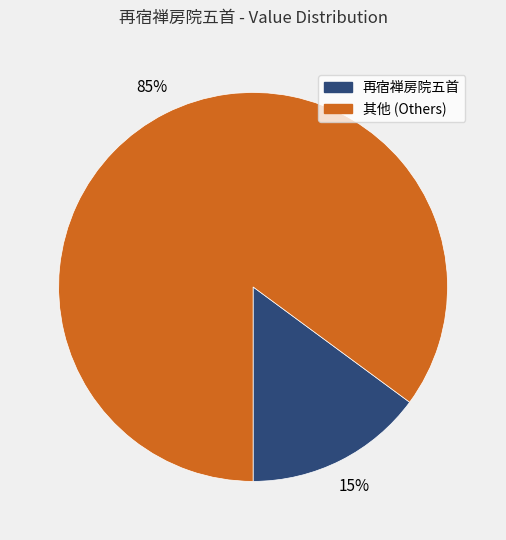

To the nearest percent, what is the average slice percentage?

50%